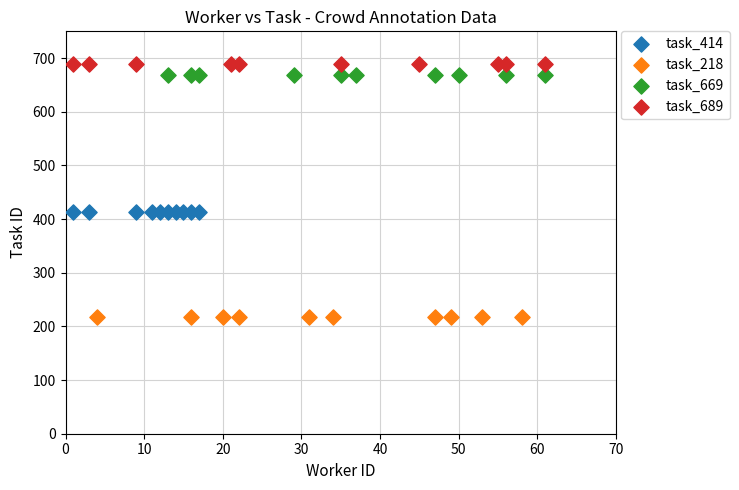

Which series reaches the maximum Y coordinate?

task_689